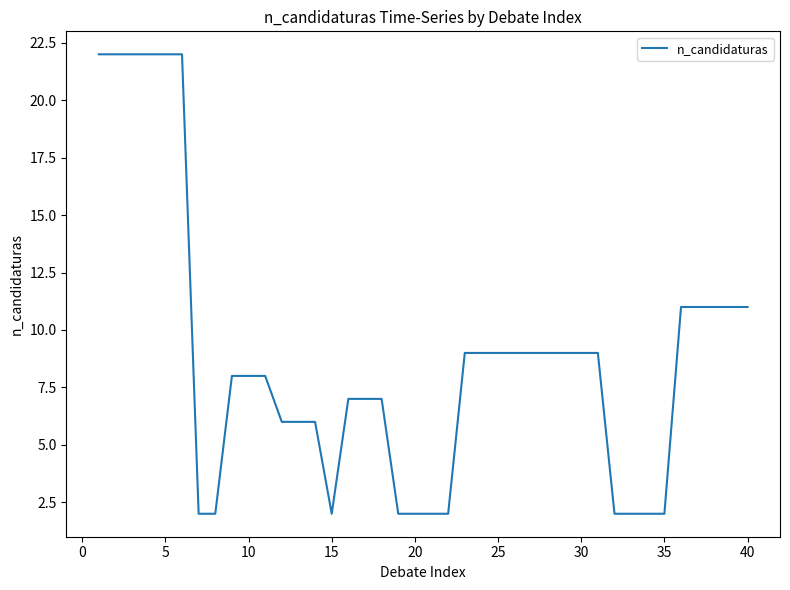

What is the greatest value displayed?

22